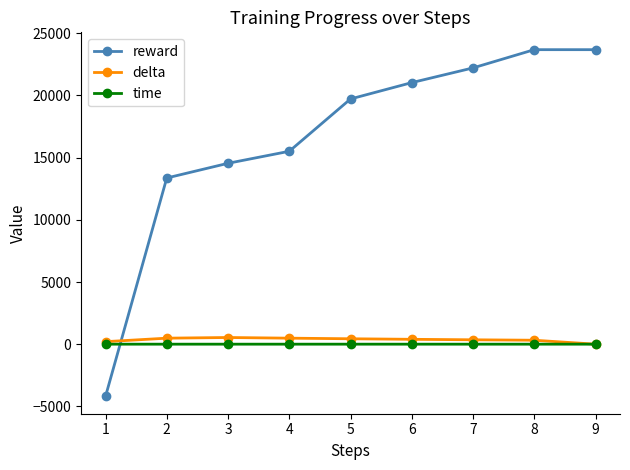

What is the smallest value displayed?

-4198.7